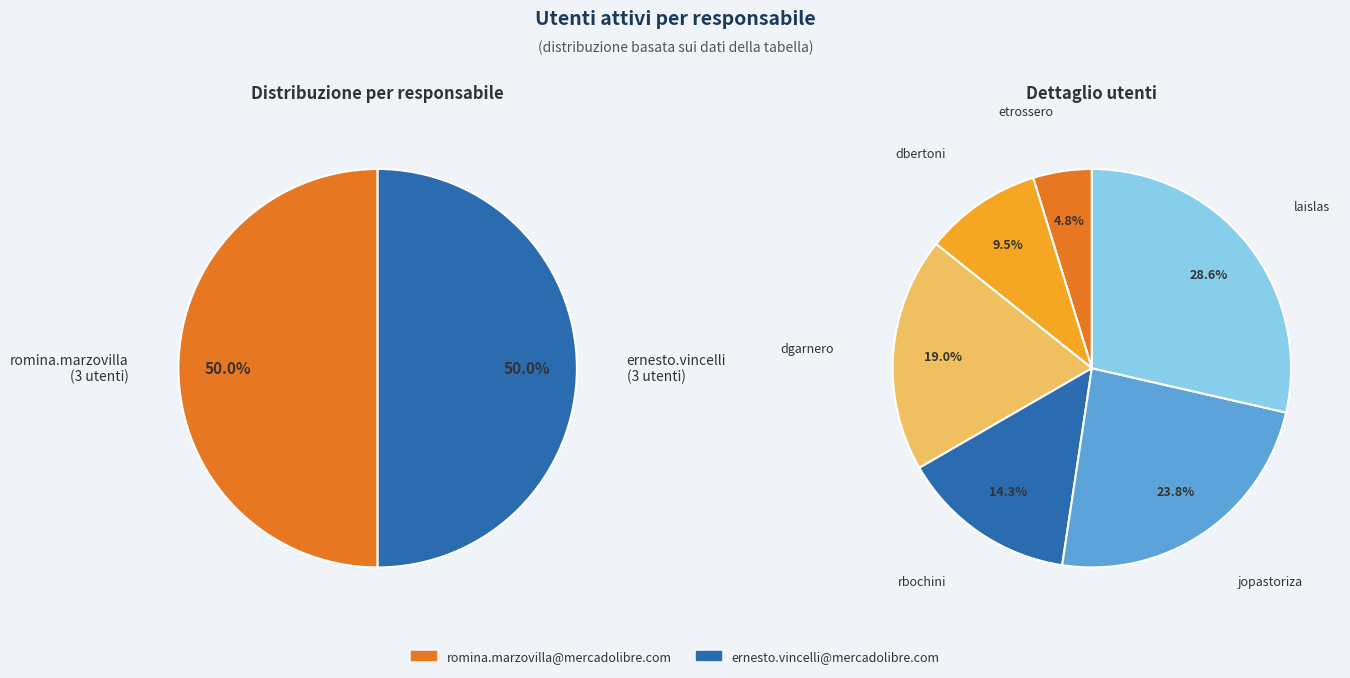

How many segments does this pie chart have?

6